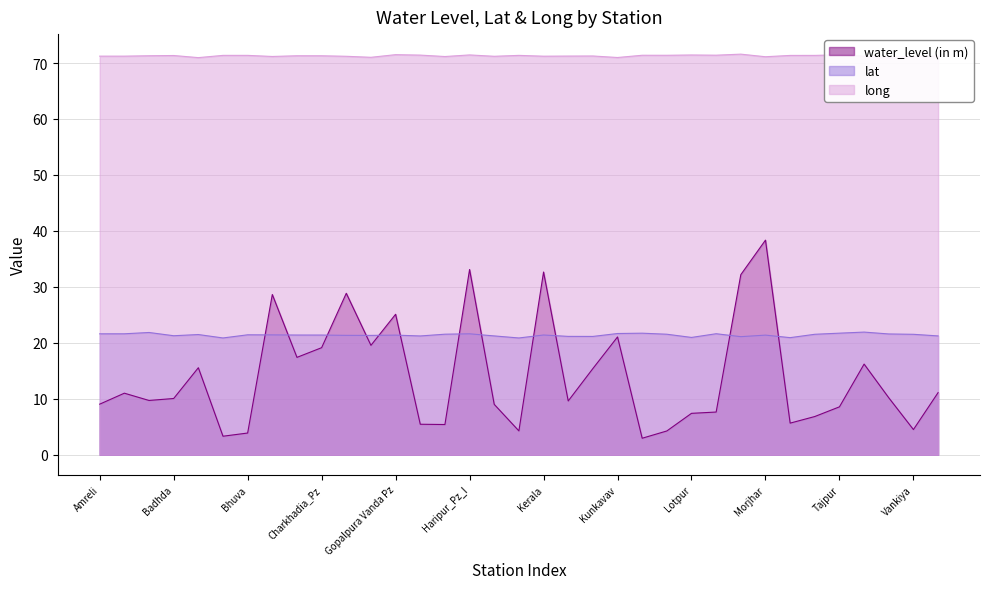

Rank the categories by lat value from highest to lowest.

Untvad, Babra_Pz, Tajpur, Lathi, Kunkavav, Luvariya, Amreli_Pz, Haripur_Pz_I, Amreli, Vaghania juna, Govadka, Liliya_Pz_I, Punjapadar, Vankiya, Bagasara, Bhuva, Chalala, Kerala, Charkhadia1, Charkhadia_Pz, Morjhar, Gopalpura Vanda Pz, Dharangani, Dhari_Pz, Badhda, Ingorala, Vankiya1, Goradka, Khamba, Khamba_Pz, Mandal, Lotpur, Nageshri, Bherai, Jafrabad